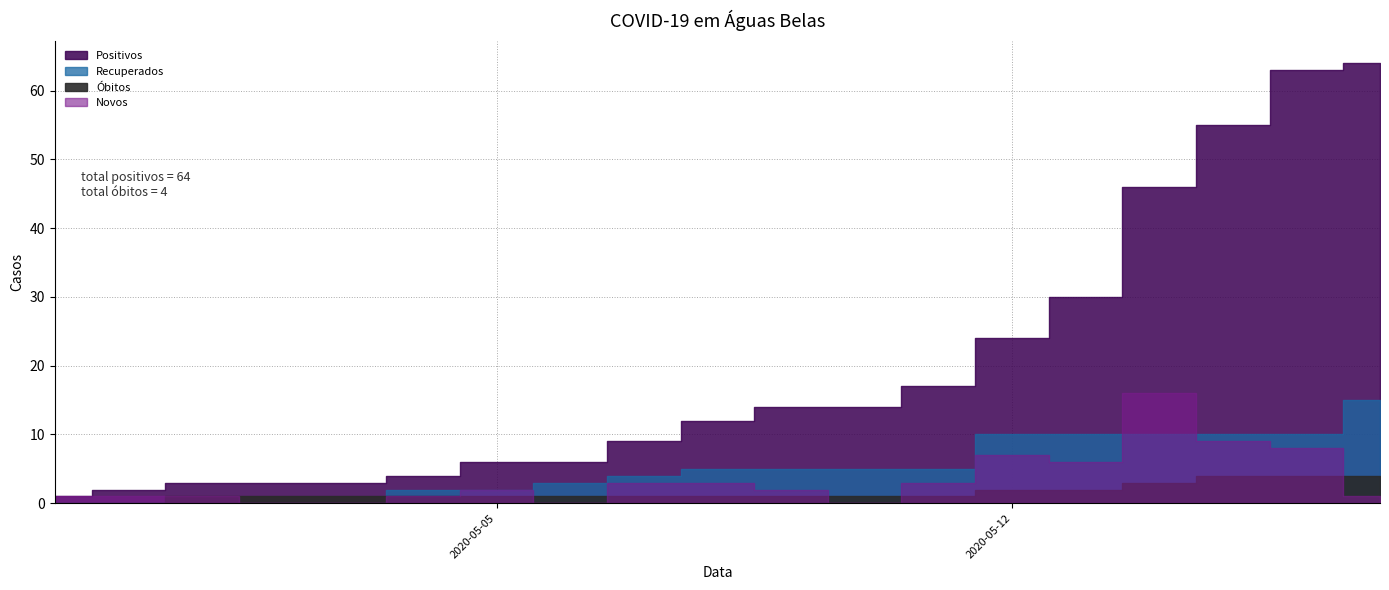

The Positivos series shows 23 at 2020-05-17. True or false?

False